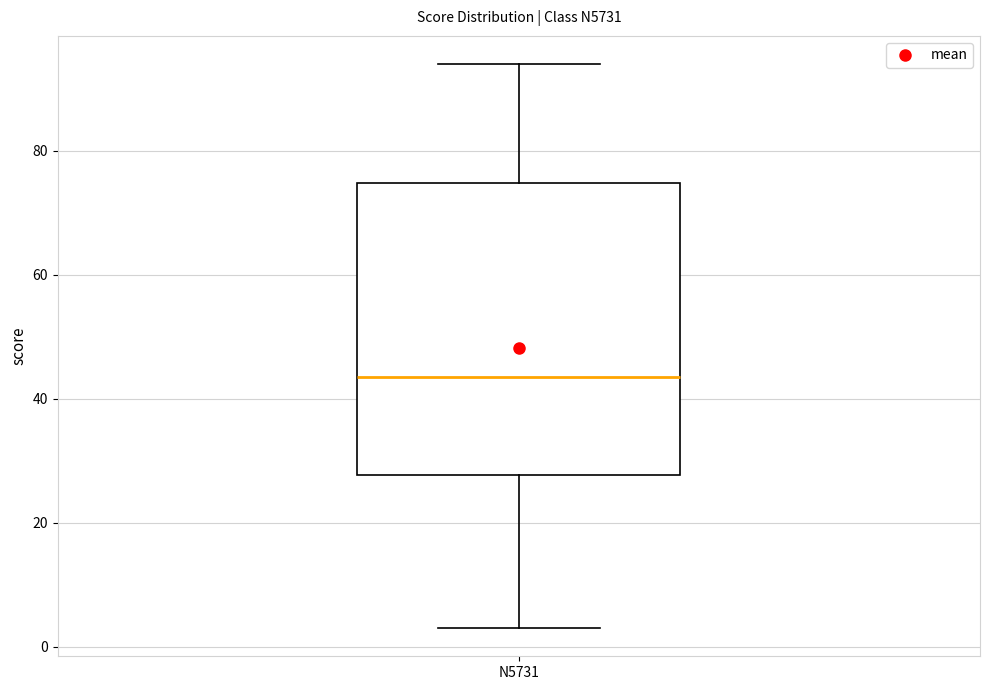

Read this box plot against the y-axis: the position of the median line, the range covered by the box, and the ends of both whiskers. The values are not printed on the chart, so give them approximately, as read against the axis.

median 44, box 28 to 74, whiskers 4 to 94